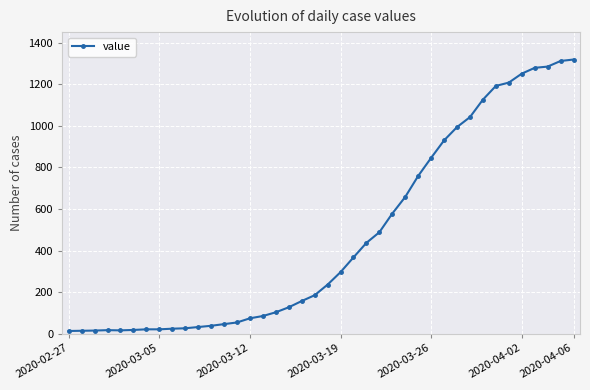

What is the sum of all values?

18689